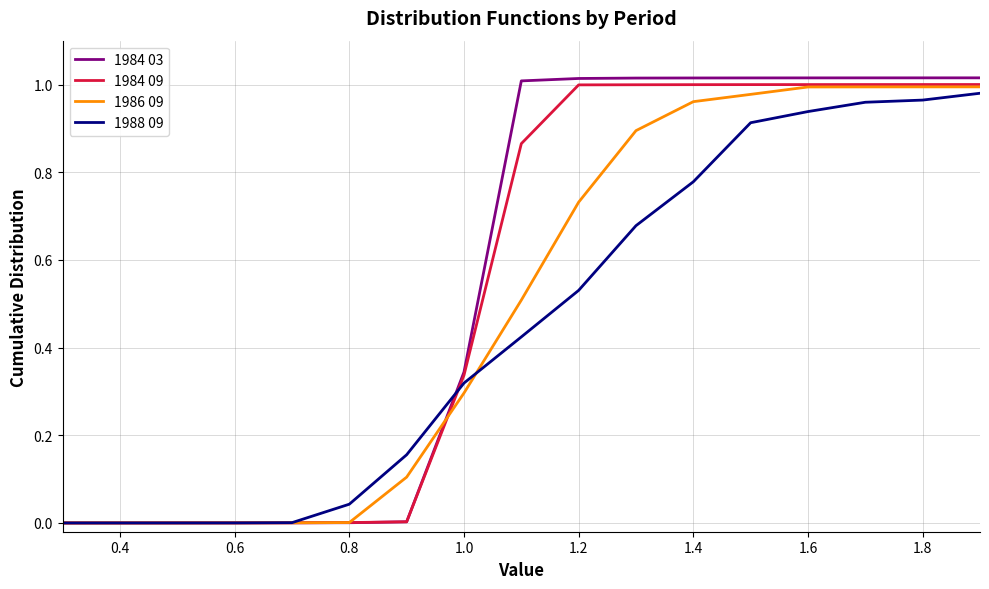

How many lines are shown in the chart?

4